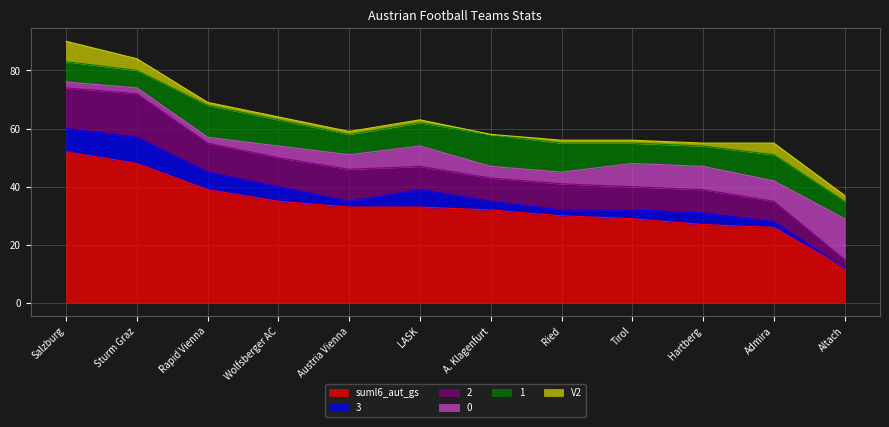

What is the difference between the V2 values at Salzburg and A. Klagenfurt?

7